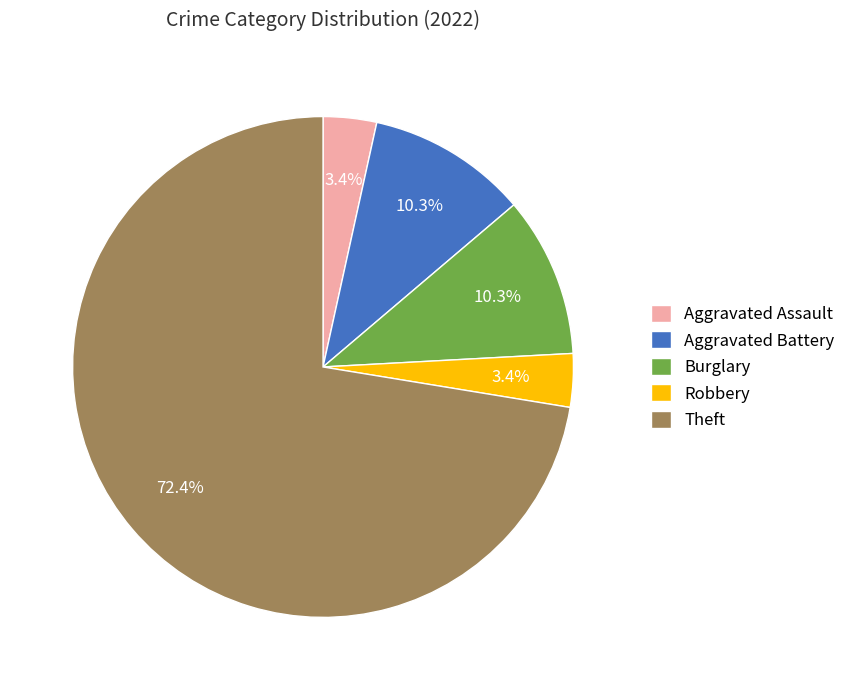

Does Aggravated Assault represent more than half of the total?

No